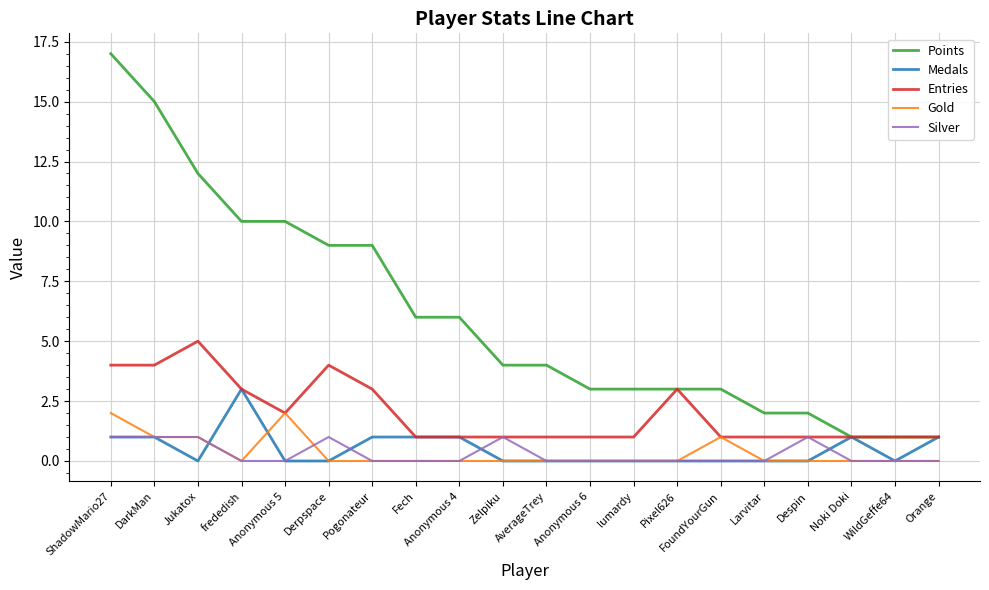

How many series are shown in this chart?

5